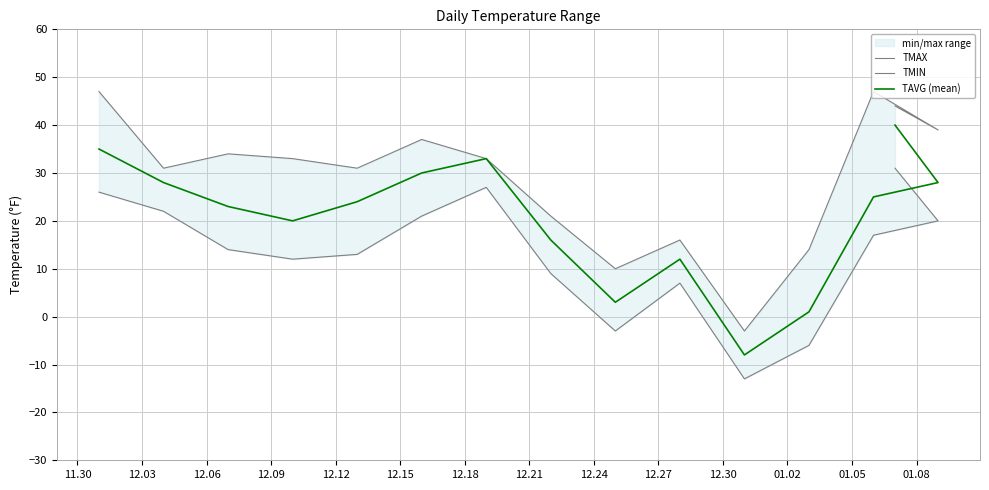

Does the chart display data point markers on the line(s)?

No